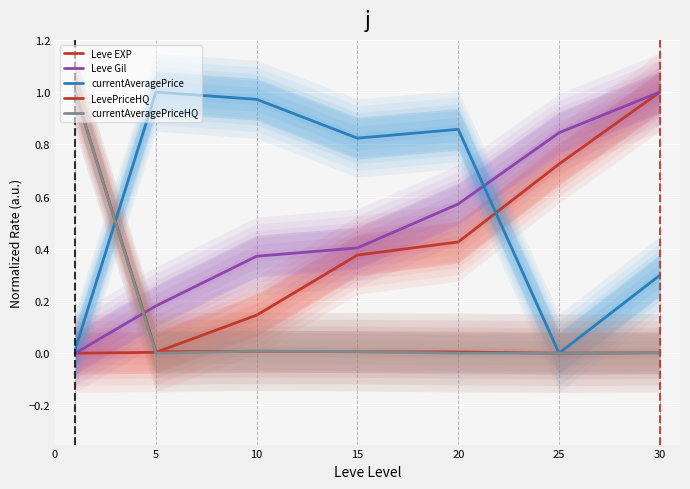

Between 15 and 5, which is larger?

15